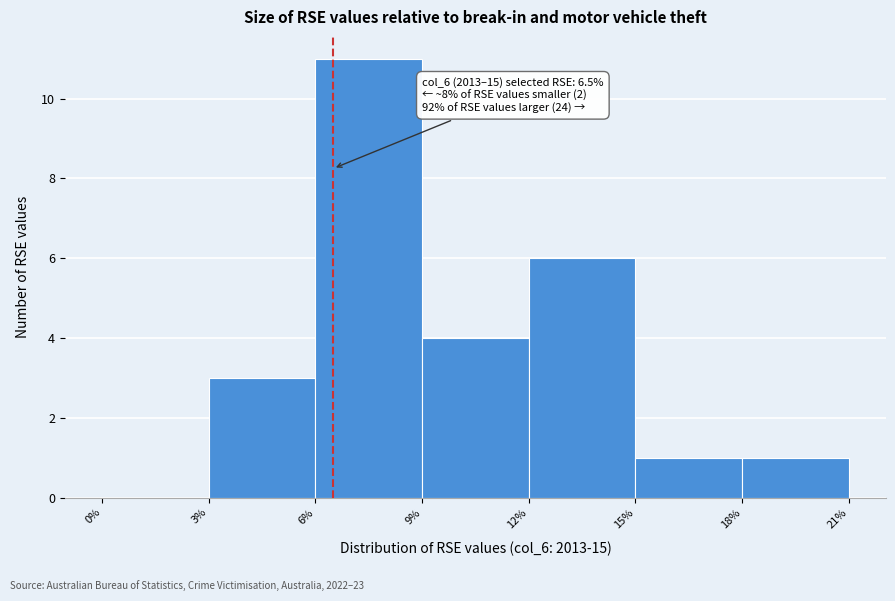

Which range on the x-axis has the tallest bar?

6% to 9%